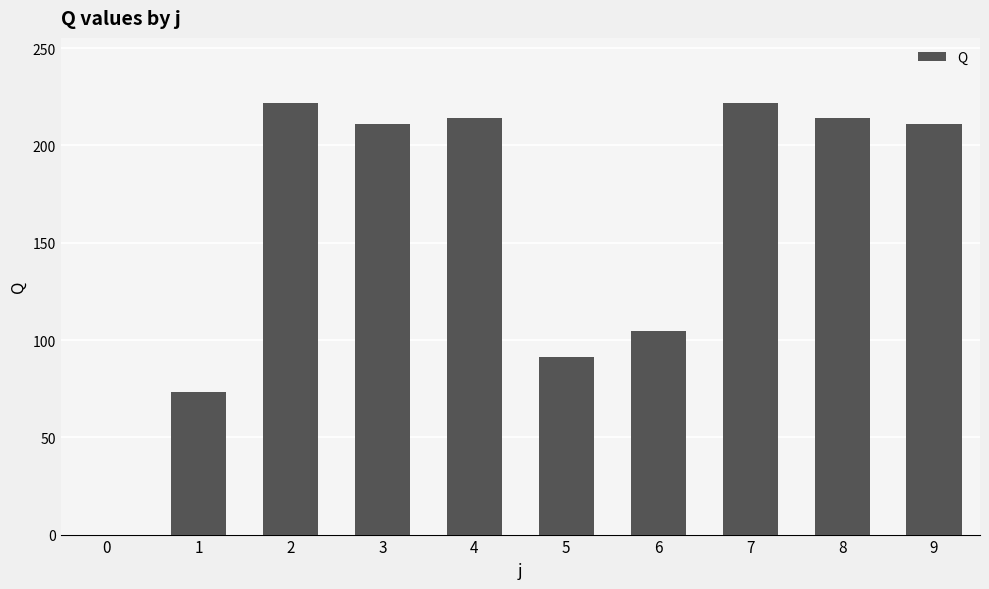

What is the sum of all values?

1563.5